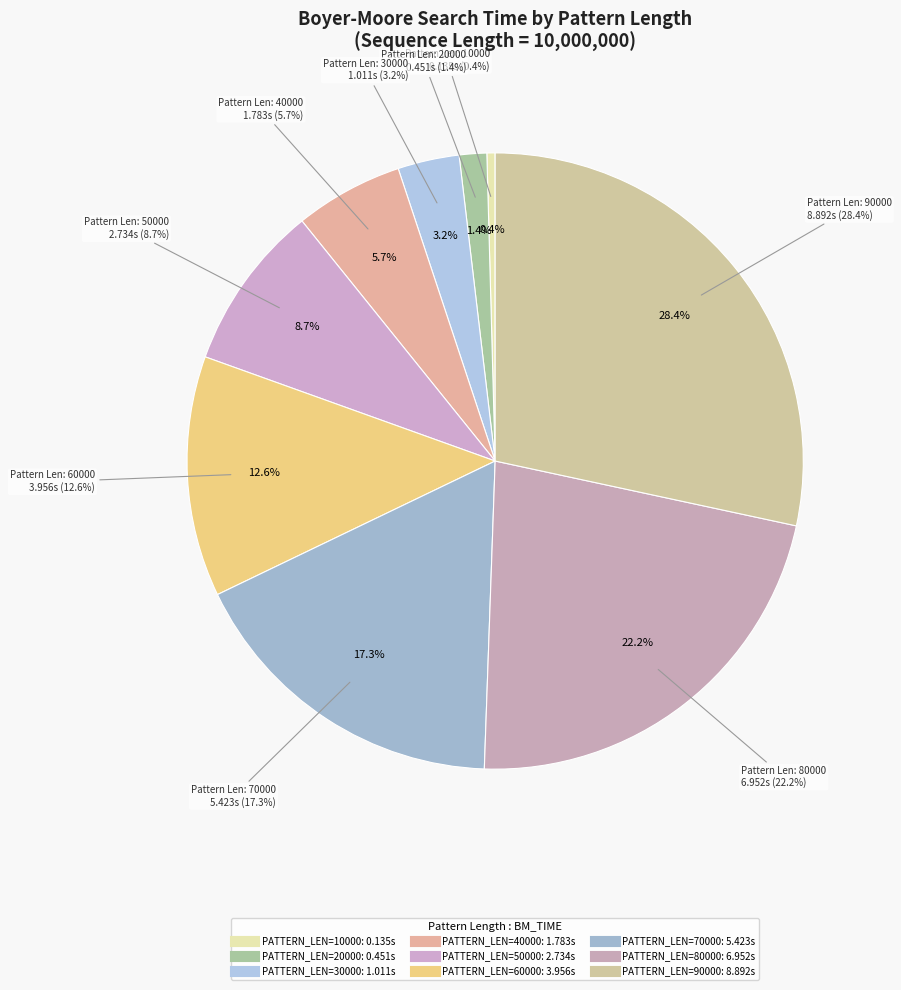

Is it true that 90000 is 28% of the pie?

True